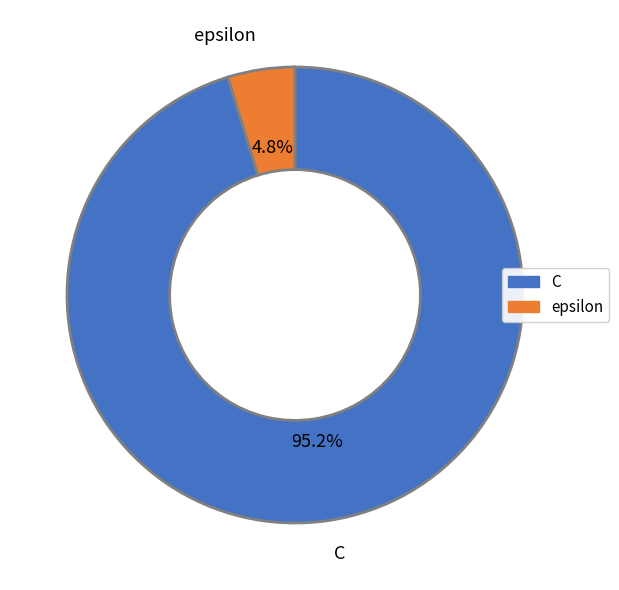

How many slices are in this pie chart?

2